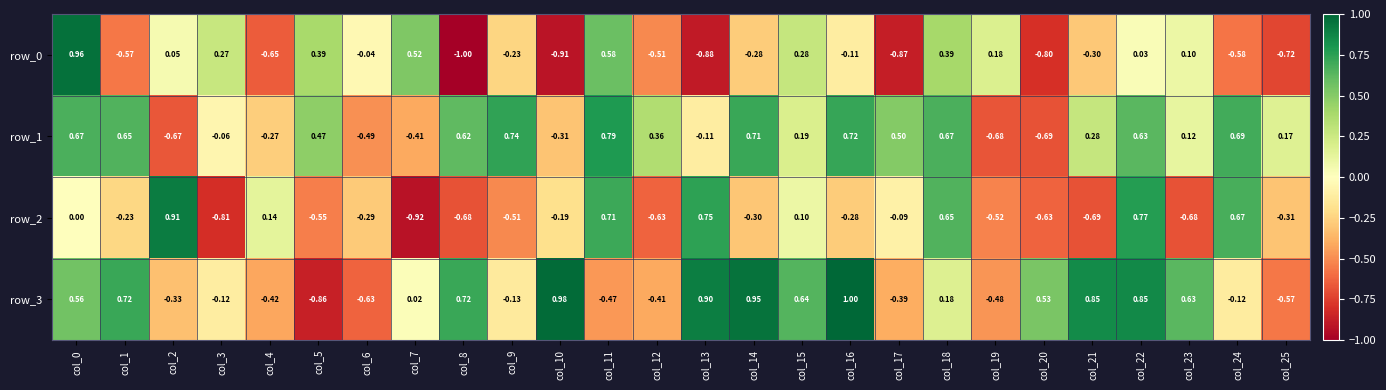

Which category has the highest value across all series?

col_16